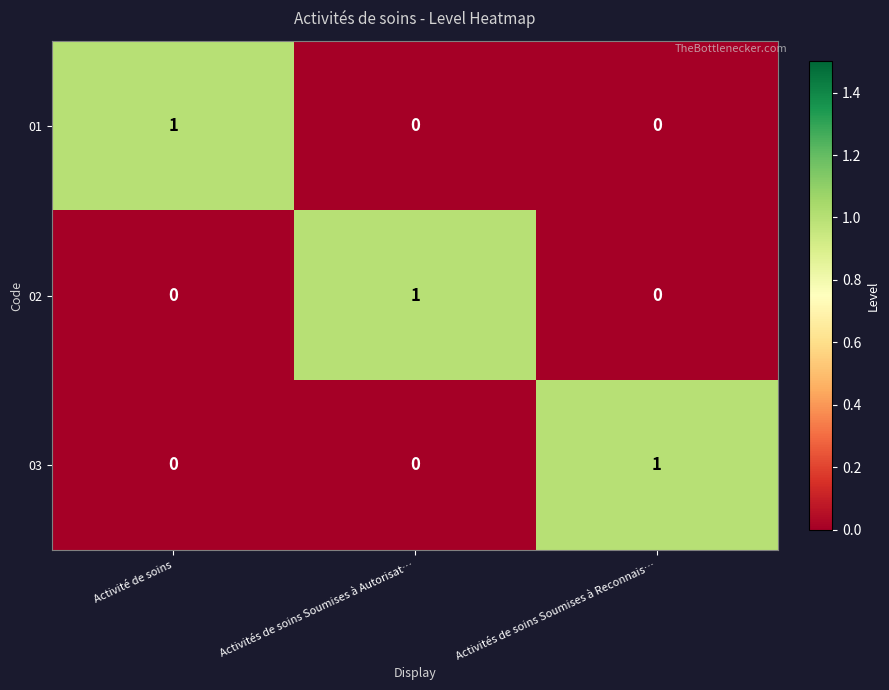

At how many categories does at least one series exceed 0?

3